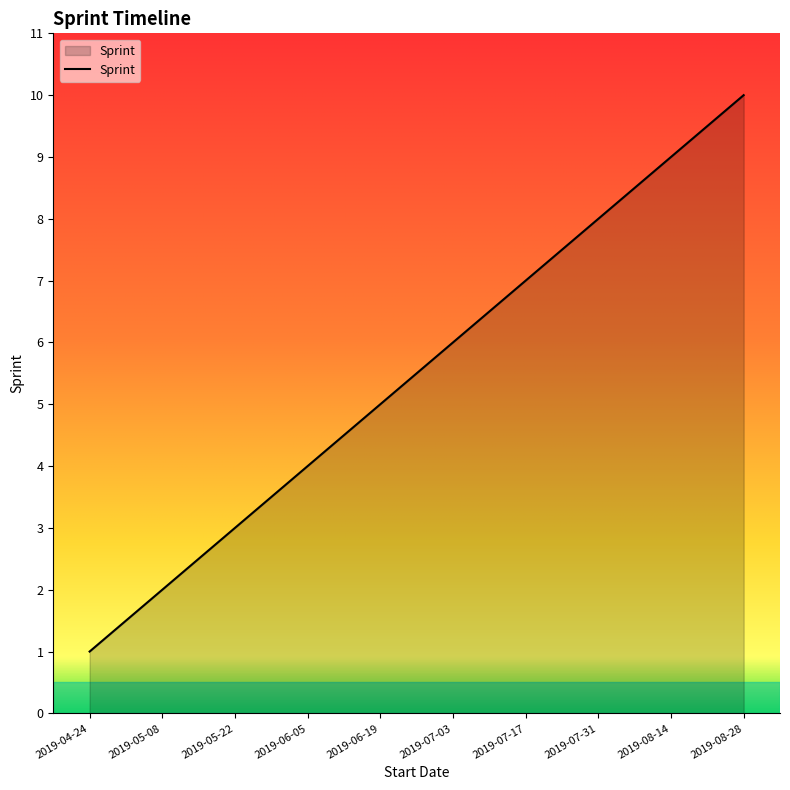

The chart shows a value of 9 at 2019-08-14. True or false?

True